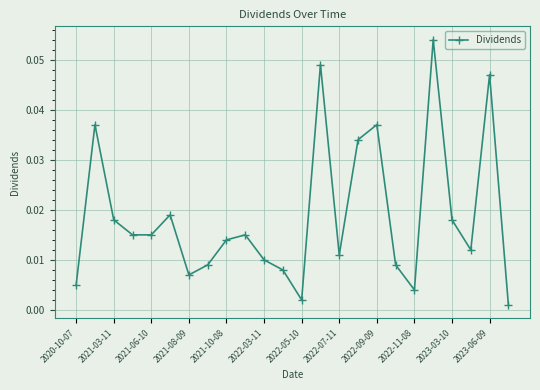

What is the sum of all values?

0.5